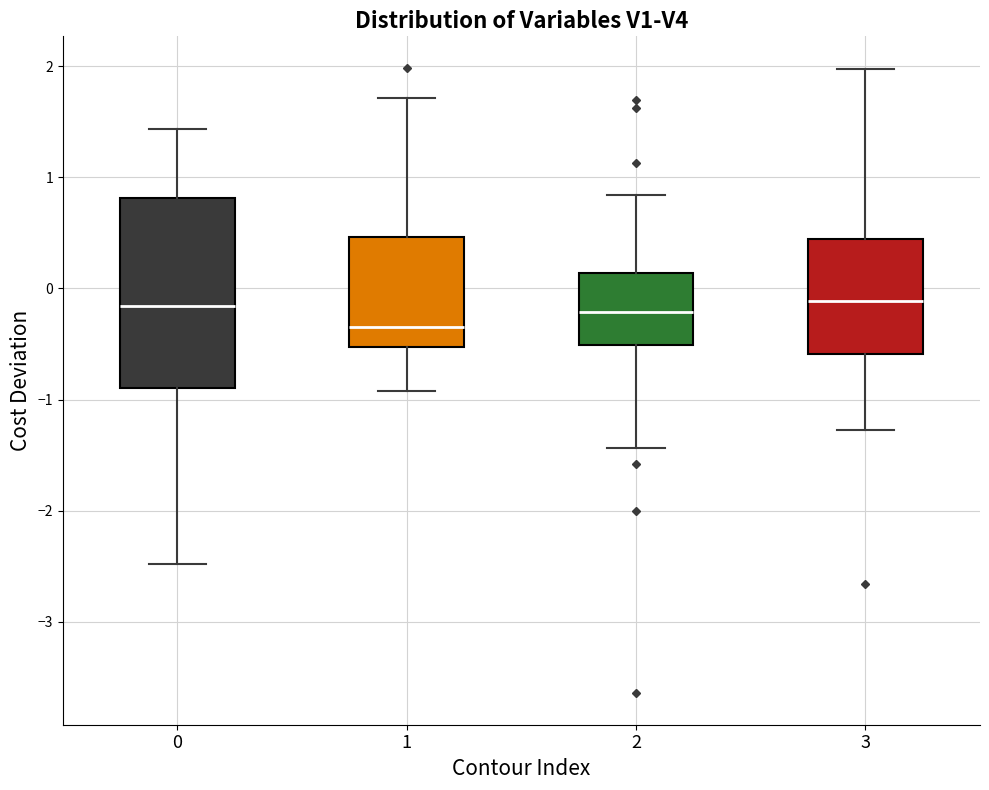

Reading left to right, transcribe this box plot: for each box, give where its median line is, the range the box spans, and where its two whiskers end, as read against the y-axis. The values are not printed on the chart, so give them approximately, as read against the axis.

0: median -0.2, box -0.9 to 0.8, whiskers -2.5 to 1.4
1: median -0.3, box -0.5 to 0.5, whiskers -0.9 to 1.7
2: median -0.2, box -0.5 to 0.1, whiskers -1.4 to 0.8
3: median -0.1, box -0.6 to 0.4, whiskers -1.3 to 2.0